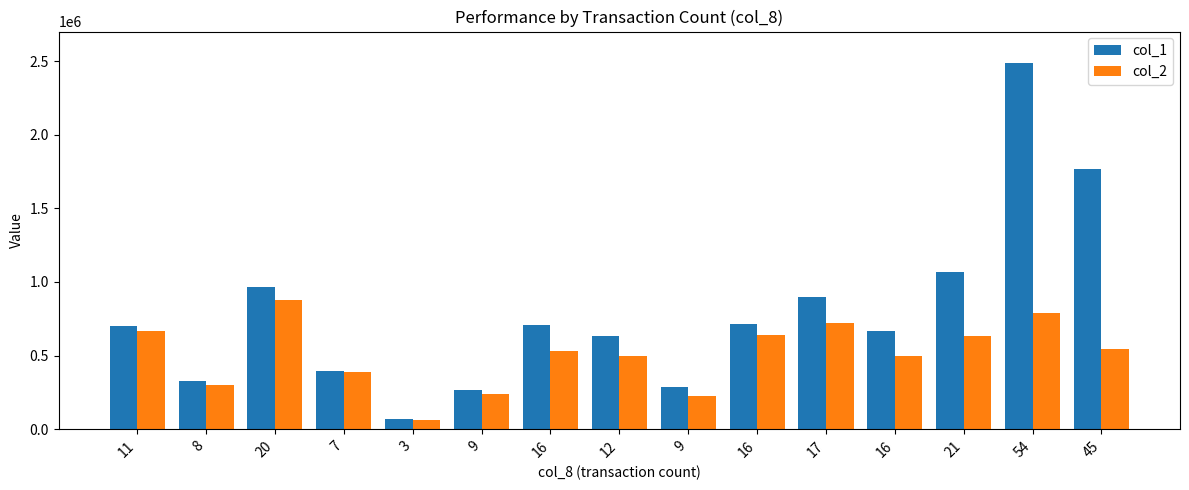

How many groups of bars are there?

15